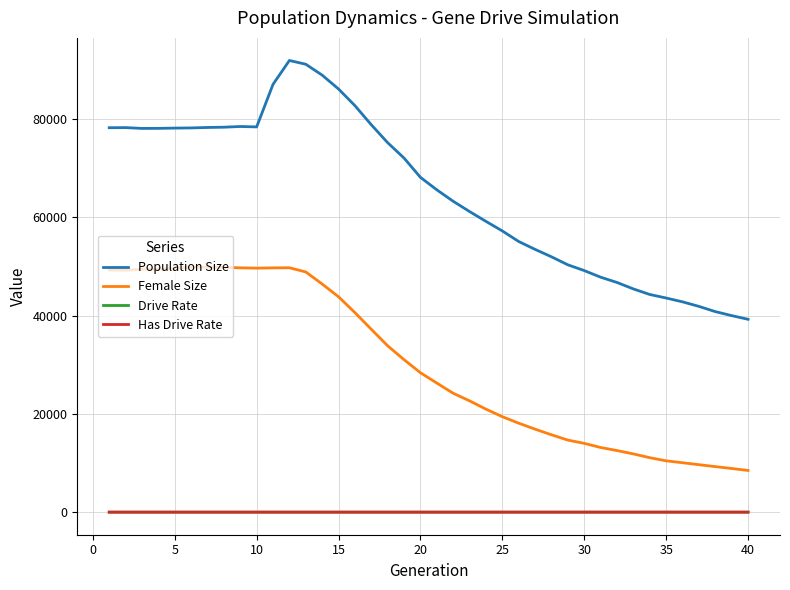

True or false: Has Drive Rate and Female Size cross at least once.

False